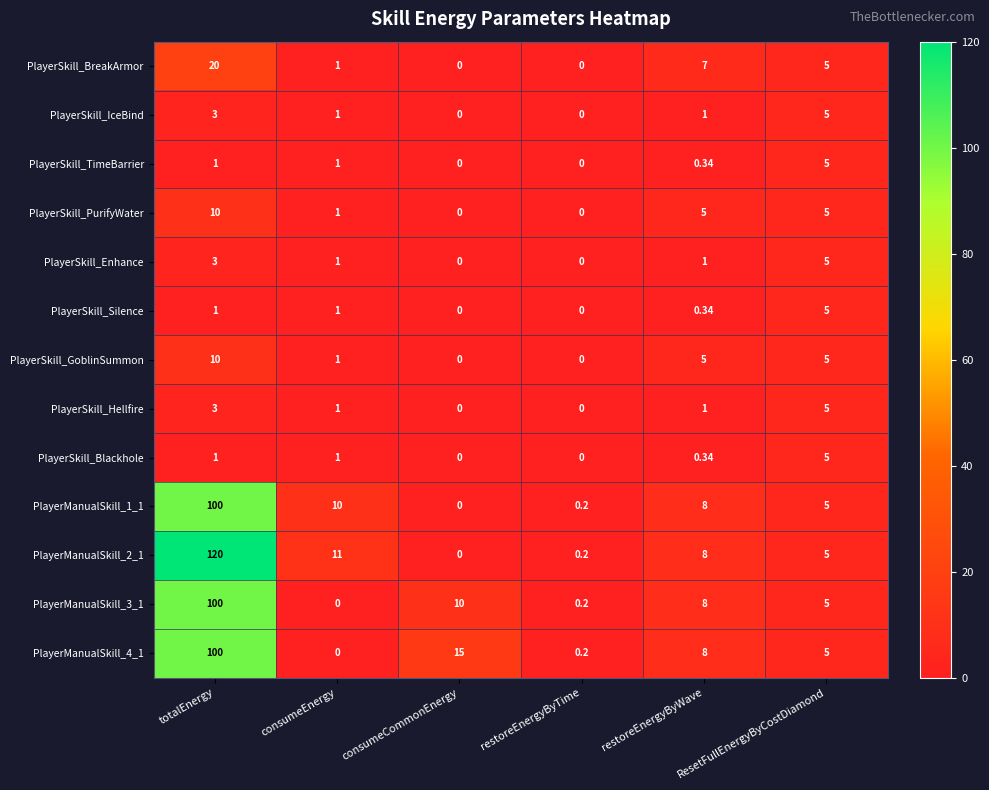

Which series has the largest range (max minus min)?

PlayerManualSkill_2_1